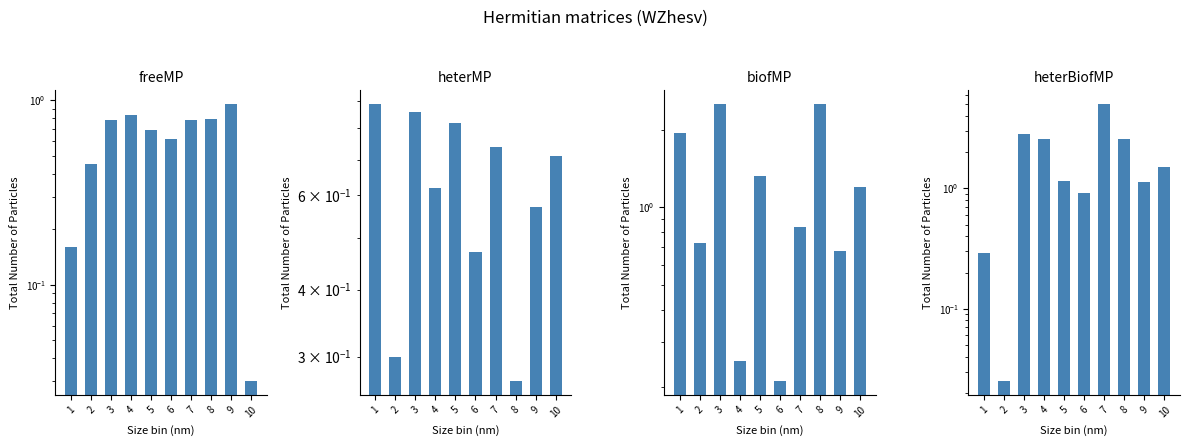

Where is Real |x| nearest to the value 0?

10